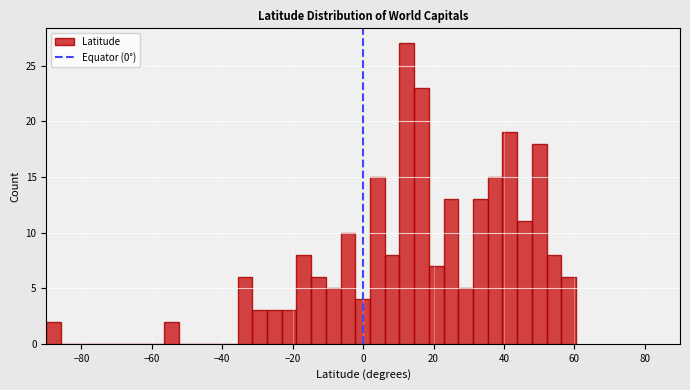

Around what value on the x-axis is the tallest bar? Give the approximate position of its centre, as read against the axis.

12